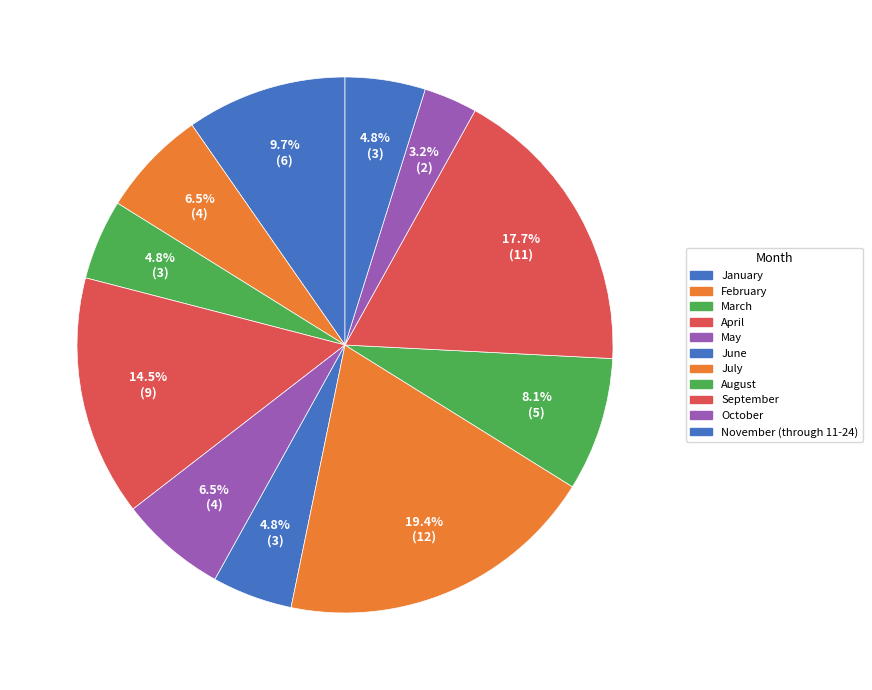

Which category has the smallest portion of the pie?

October